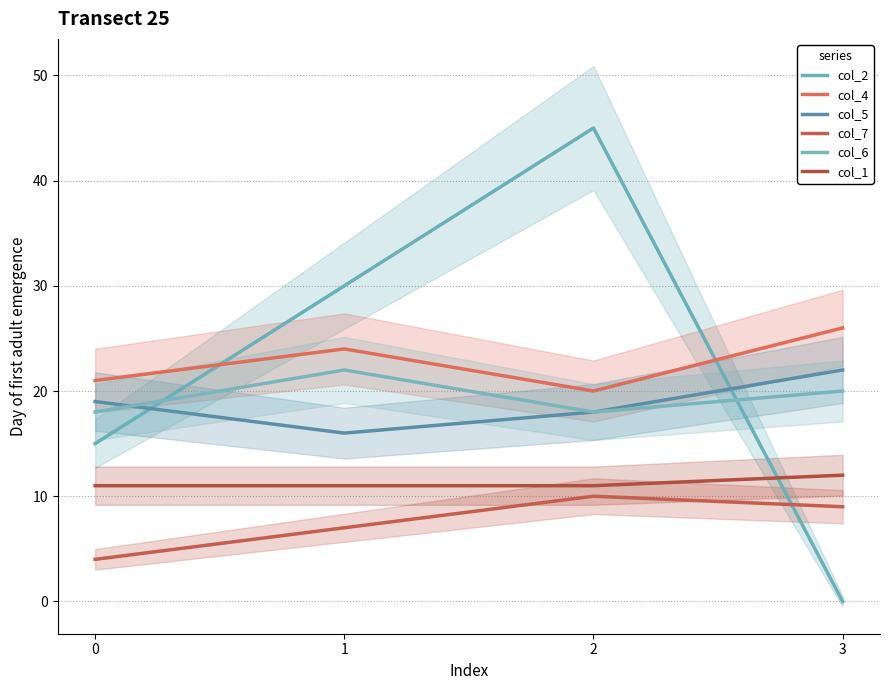

How many col_5 values are between 18 and 22?

3